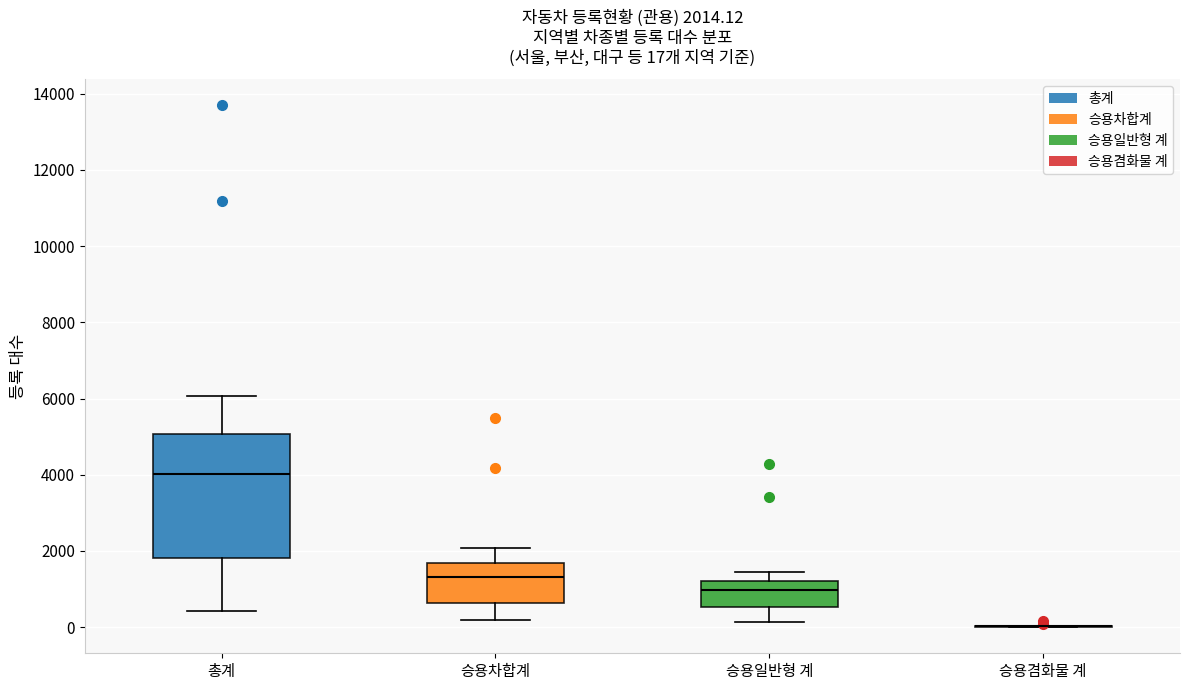

Which box is the tallest, from its lower edge to its upper edge?

총계